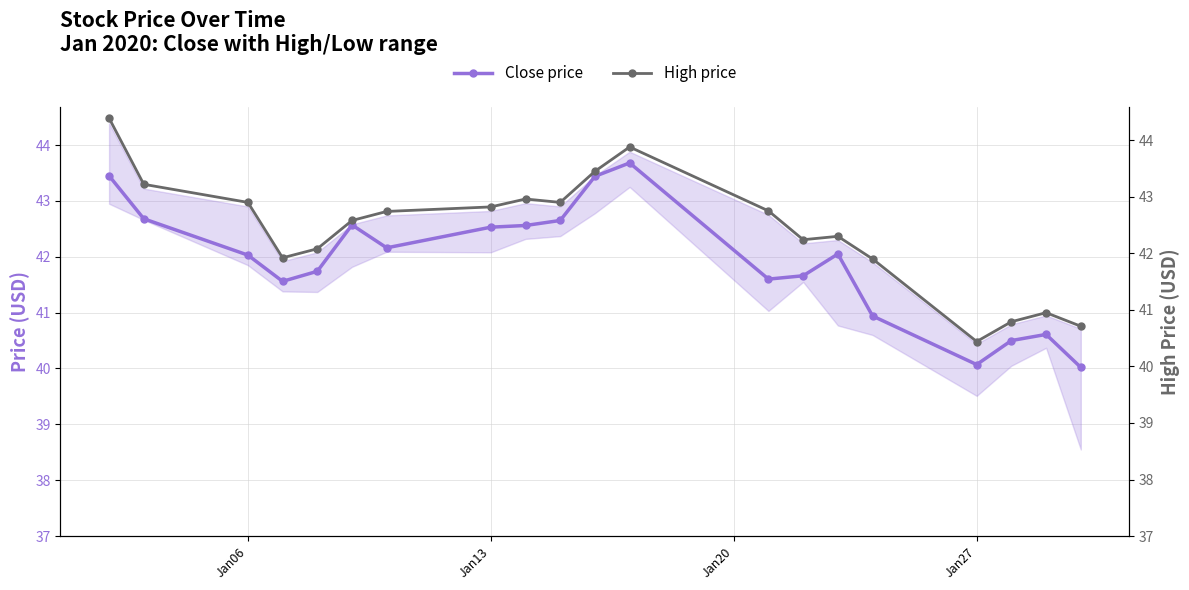

What is the maximum value for Close price?

43.7